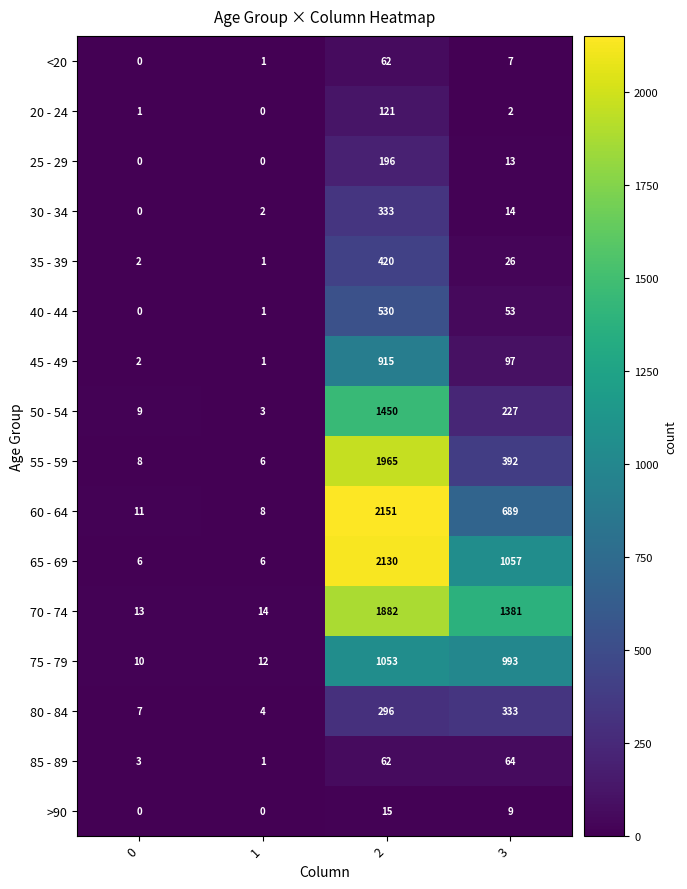

What is the average value of the 30 - 34 series?

87